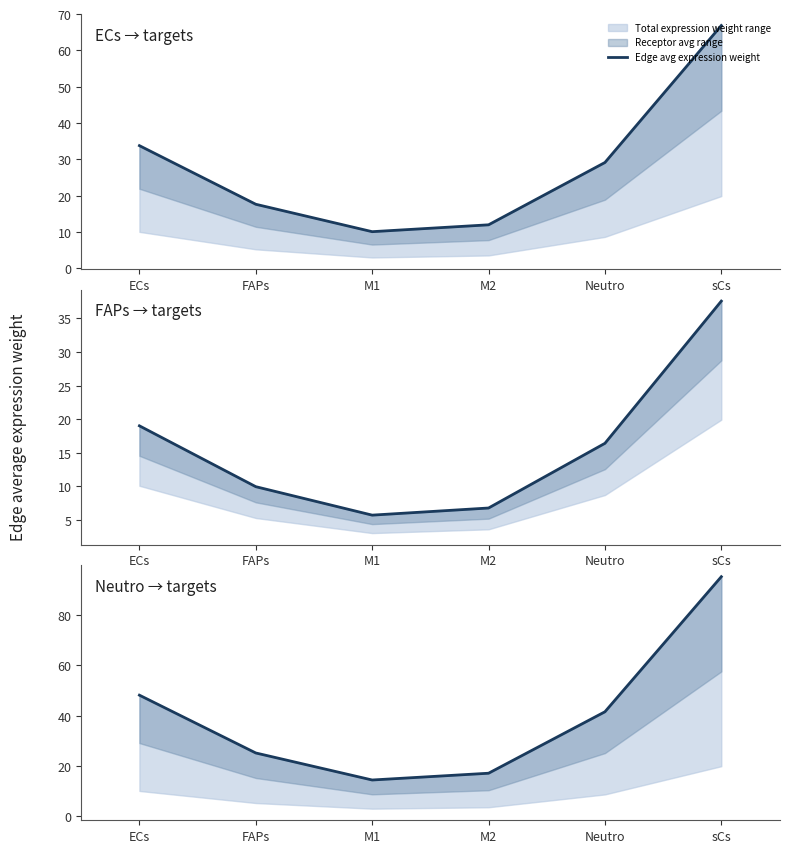

How many data points are less than 41?

3